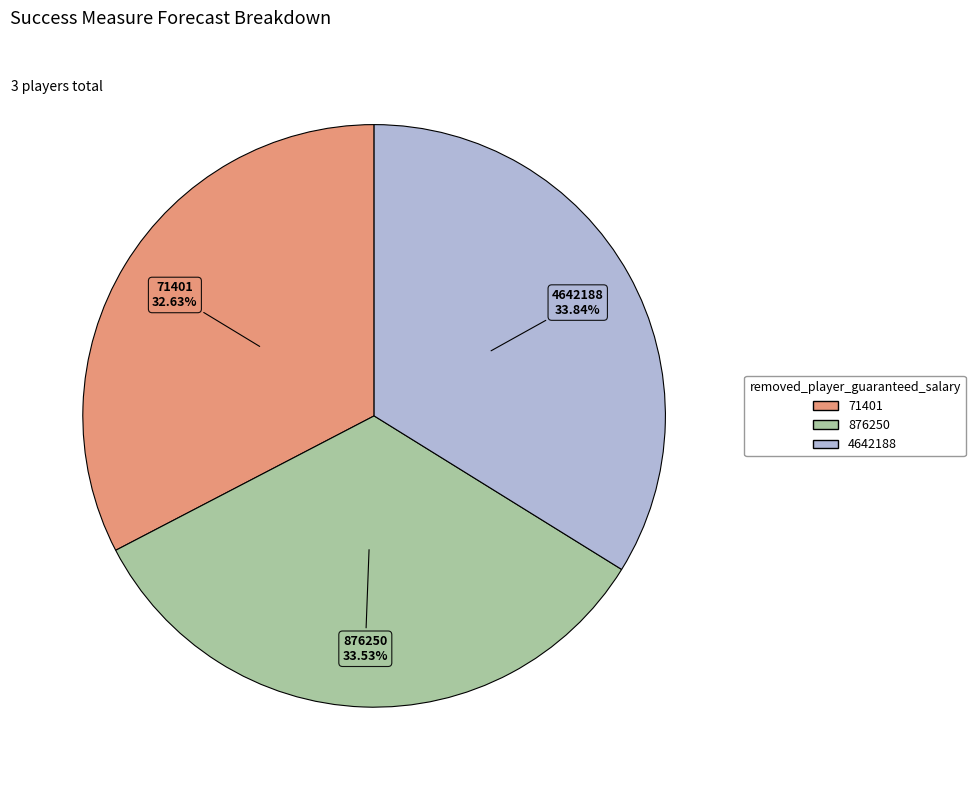

Is it true that 876250 is 34% of the pie?

True